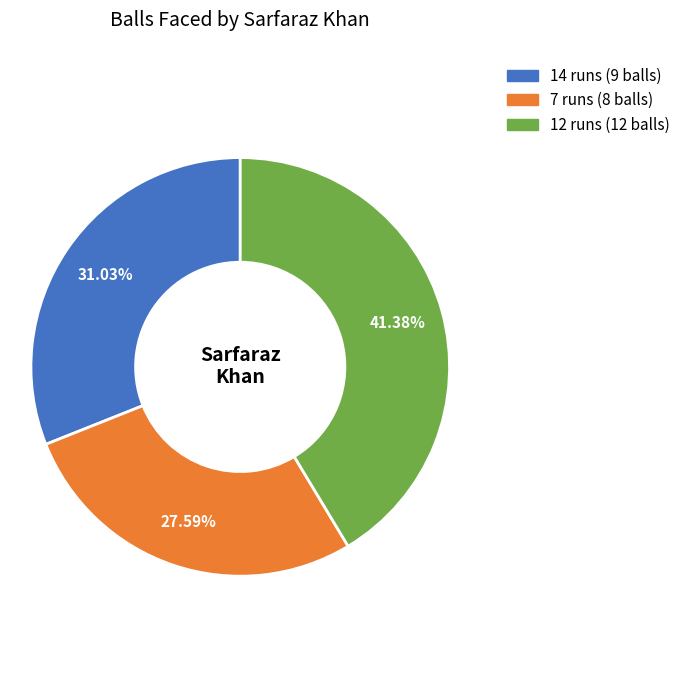

Is it true that 14 runs is 31% of the pie?

True